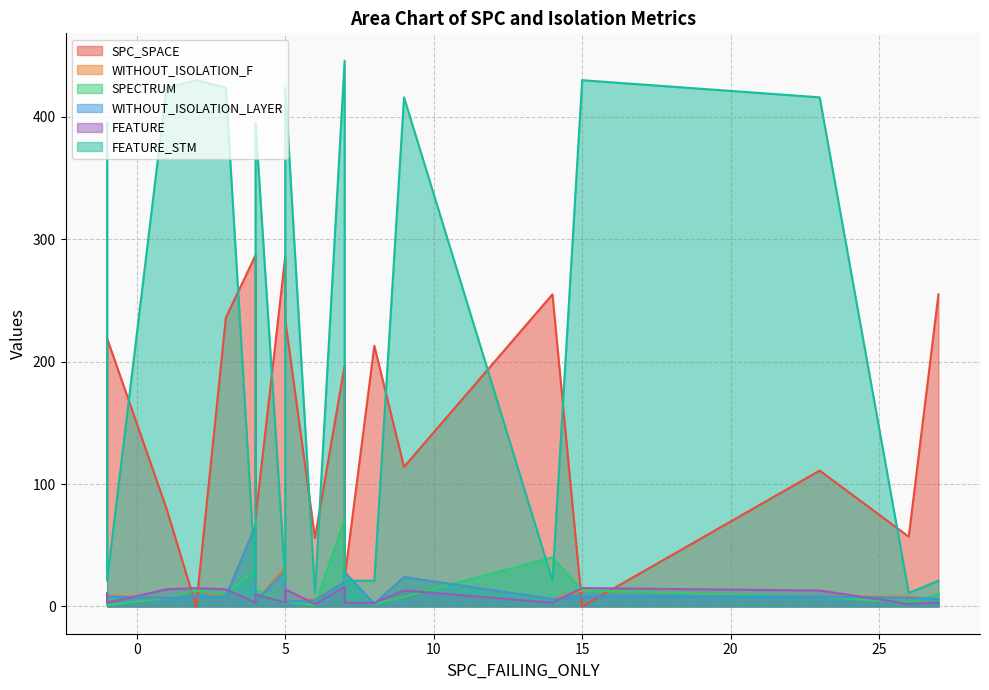

True or false: WITHOUT_ISOLATION_F and SPC_SPACE intersect in this chart.

True